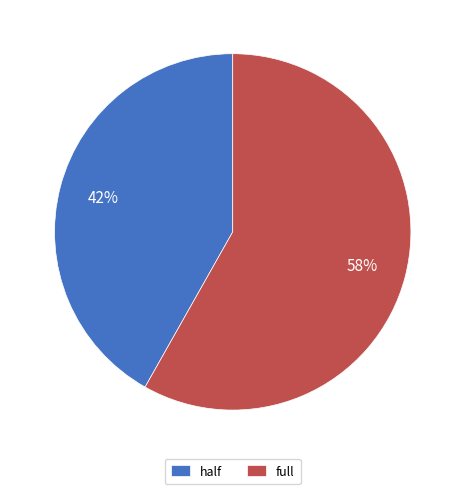

Approximately how many times larger is the value at half compared to full?

0.7